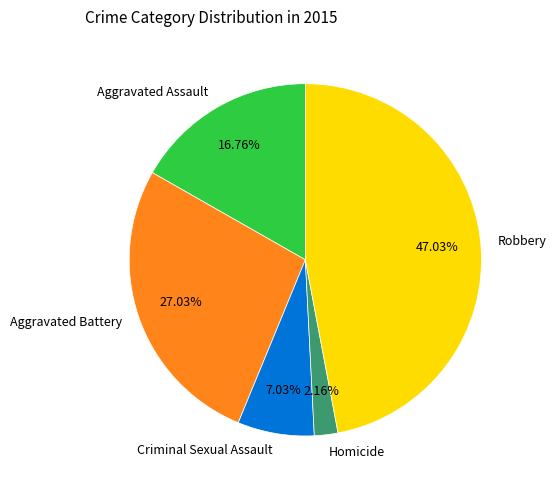

To the nearest percent, what is the difference between the largest and smallest slice percentages?

45%